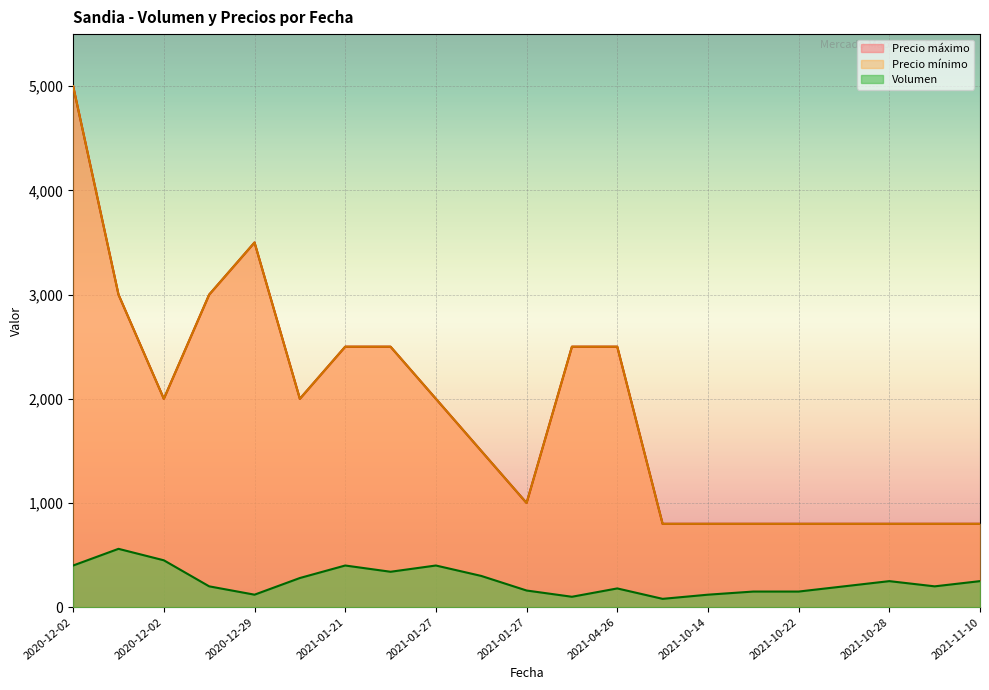

What is the label of the 10th point from the right?

2021-04-26